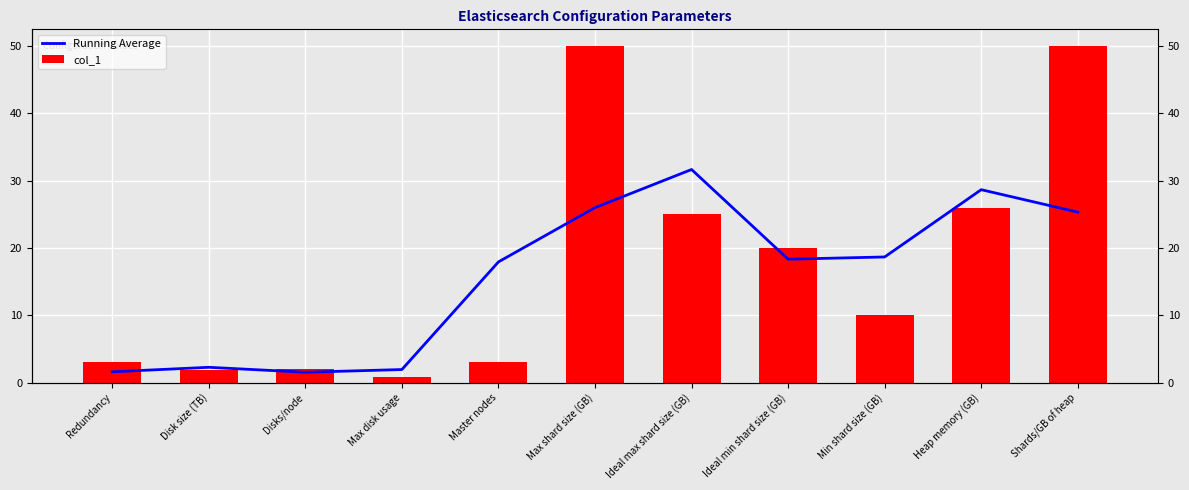

The value of Running Average at Max shard size (GB) is 45.4. True or false?

False